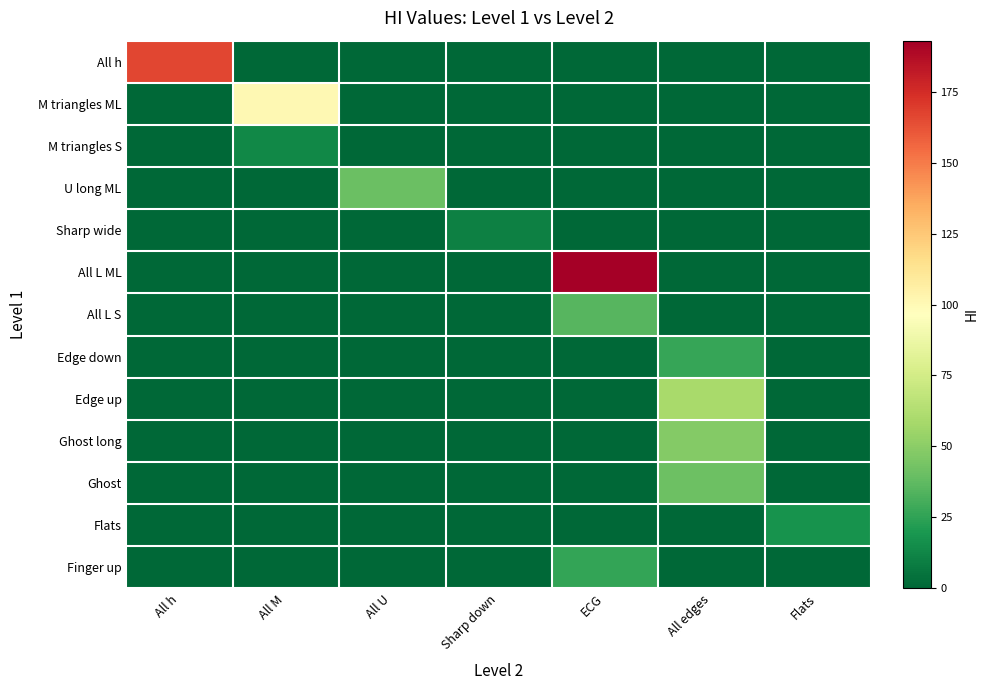

Reading left to right, extract all data points from this chart.

All h: All h=166	All M=0	All U=0	Sharp down=0	ECG=0	All edges=0	Flats=0
M triangles ML: All h=0	All M=101	All U=0	Sharp down=0	ECG=0	All edges=0	Flats=0
M triangles S: All h=0	All M=13	All U=0	Sharp down=0	ECG=0	All edges=0	Flats=0
U long ML: All h=0	All M=0	All U=40	Sharp down=0	ECG=0	All edges=0	Flats=0
Sharp wide: All h=0	All M=0	All U=0	Sharp down=10	ECG=0	All edges=0	Flats=0
All L ML: All h=0	All M=0	All U=0	Sharp down=0	ECG=193	All edges=0	Flats=0
All L S: All h=0	All M=0	All U=0	Sharp down=0	ECG=35	All edges=0	Flats=0
Edge down: All h=0	All M=0	All U=0	Sharp down=0	ECG=0	All edges=27	Flats=0
Edge up: All h=0	All M=0	All U=0	Sharp down=0	ECG=0	All edges=59	Flats=0
Ghost long: All h=0	All M=0	All U=0	Sharp down=0	ECG=0	All edges=48	Flats=0
Ghost: All h=0	All M=0	All U=0	Sharp down=0	ECG=0	All edges=41	Flats=0
Flats: All h=0	All M=0	All U=0	Sharp down=0	ECG=0	All edges=0	Flats=18
Finger up: All h=0	All M=0	All U=0	Sharp down=0	ECG=26	All edges=0	Flats=0